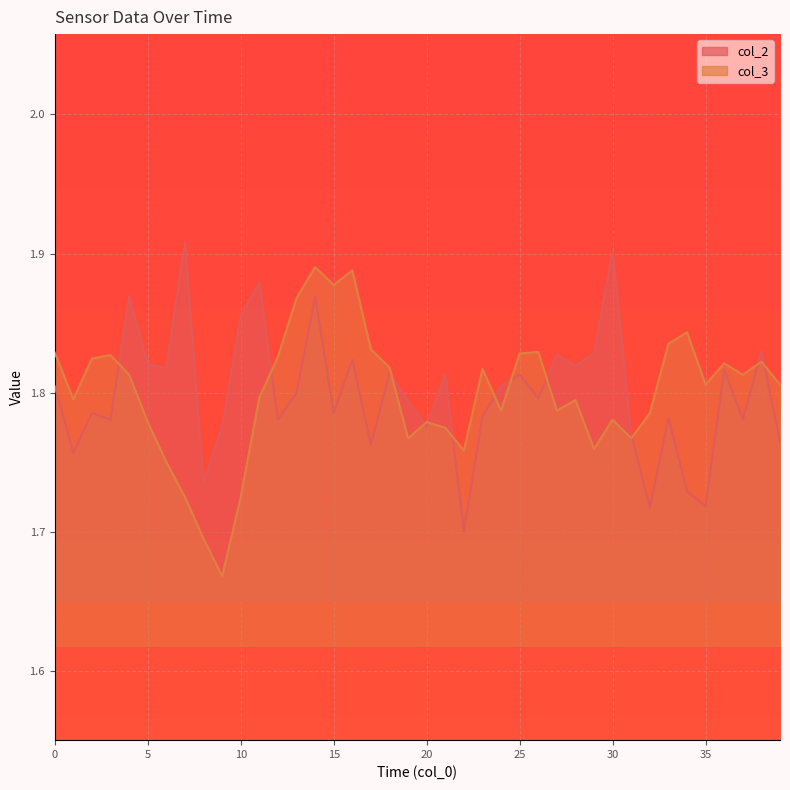

Reading left to right, what are all the values shown in this chart?

col_2: 1.8	1.8	1.8	1.8	1.9	1.8	1.8	1.9	1.7	1.8	1.9	1.9	1.8	1.8	1.9	1.8	1.8	1.8	1.8	1.8	1.8	1.8	1.7	1.8	1.8	1.8	1.8	1.8	1.8	1.8	1.9	1.8	1.7	1.8	1.7	1.7	1.8	1.8	1.8	1.8
col_3: 1.8	1.8	1.8	1.8	1.8	1.8	1.8	1.7	1.7	1.7	1.7	1.8	1.8	1.9	1.9	1.9	1.9	1.8	1.8	1.8	1.8	1.8	1.8	1.8	1.8	1.8	1.8	1.8	1.8	1.8	1.8	1.8	1.8	1.8	1.8	1.8	1.8	1.8	1.8	1.8